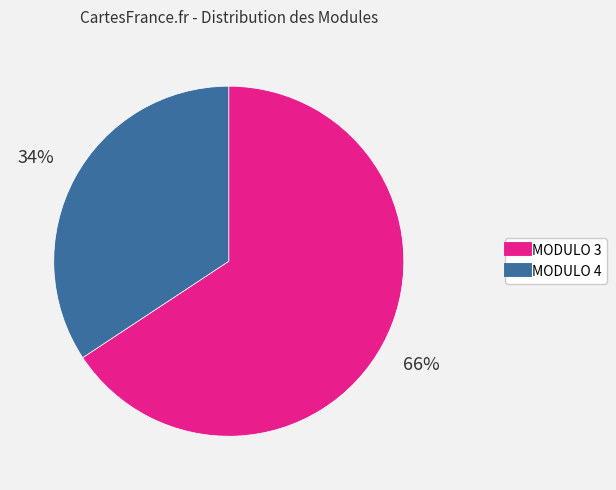

Between MODULO 3 and MODULO 4, which is larger?

MODULO 3